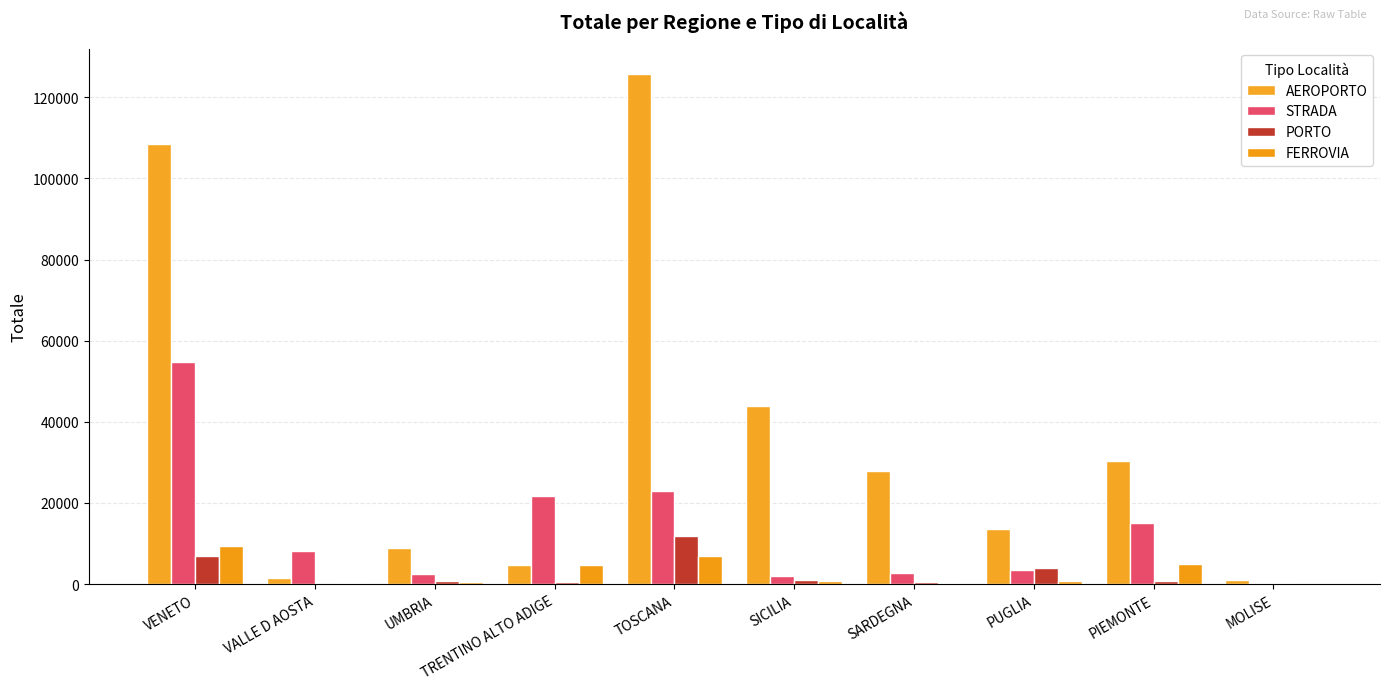

How many categories are shown in the chart?

10